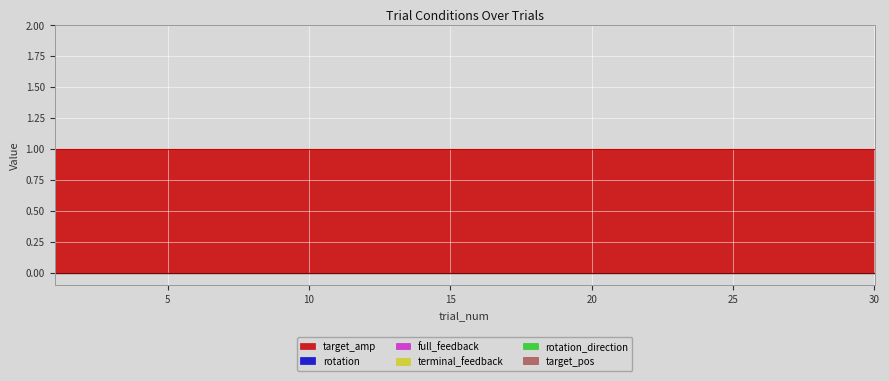

Rank the series at 22 from lowest to highest value.

target_pos, full_feedback, terminal_feedback, rotation_direction, rotation, target_amp